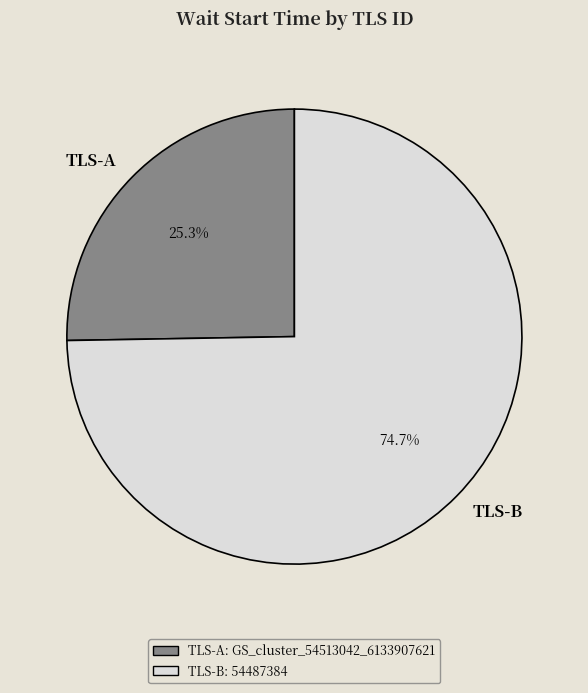

Which has a higher value, TLS-B or TLS-A?

TLS-B